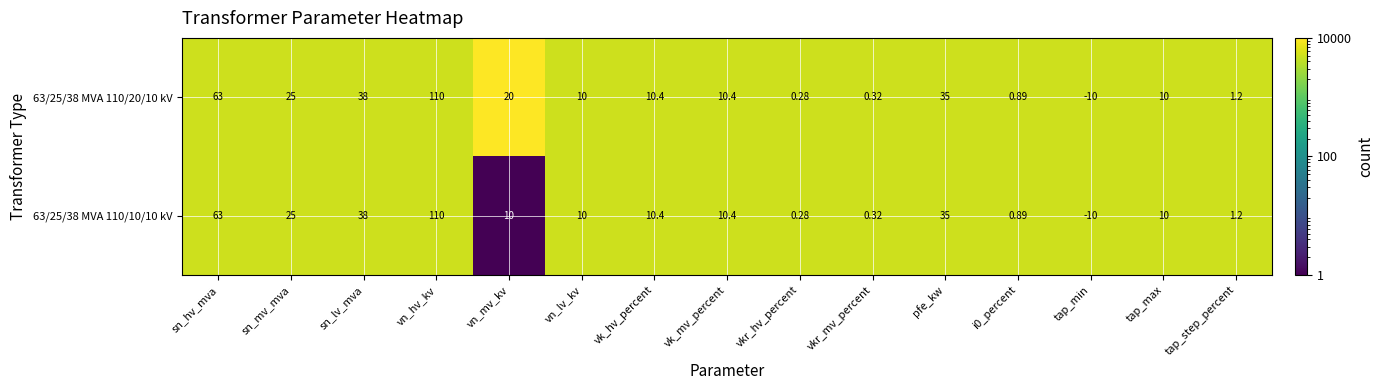

Is the value of 63/25/38 MVA 110/10/10 kV at tap_max greater than the value of 63/25/38 MVA 110/20/10 kV at sn_lv_mva?

No